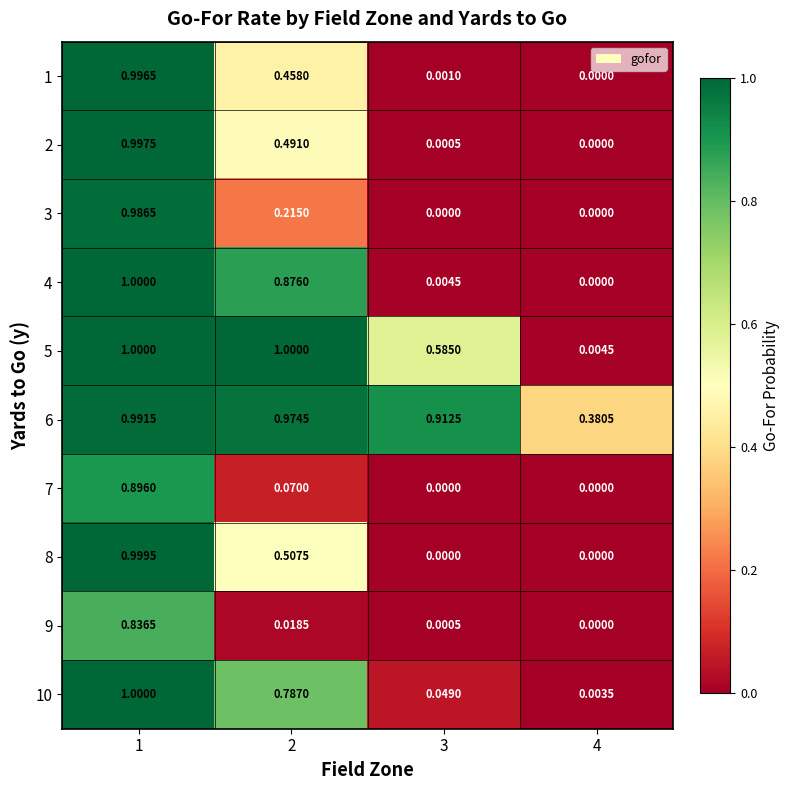

Which series has the widest spread of values?

4